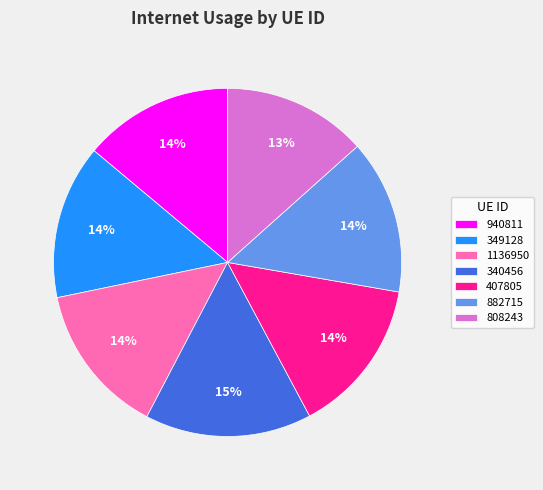

Which category has the smallest portion of the pie?

808243